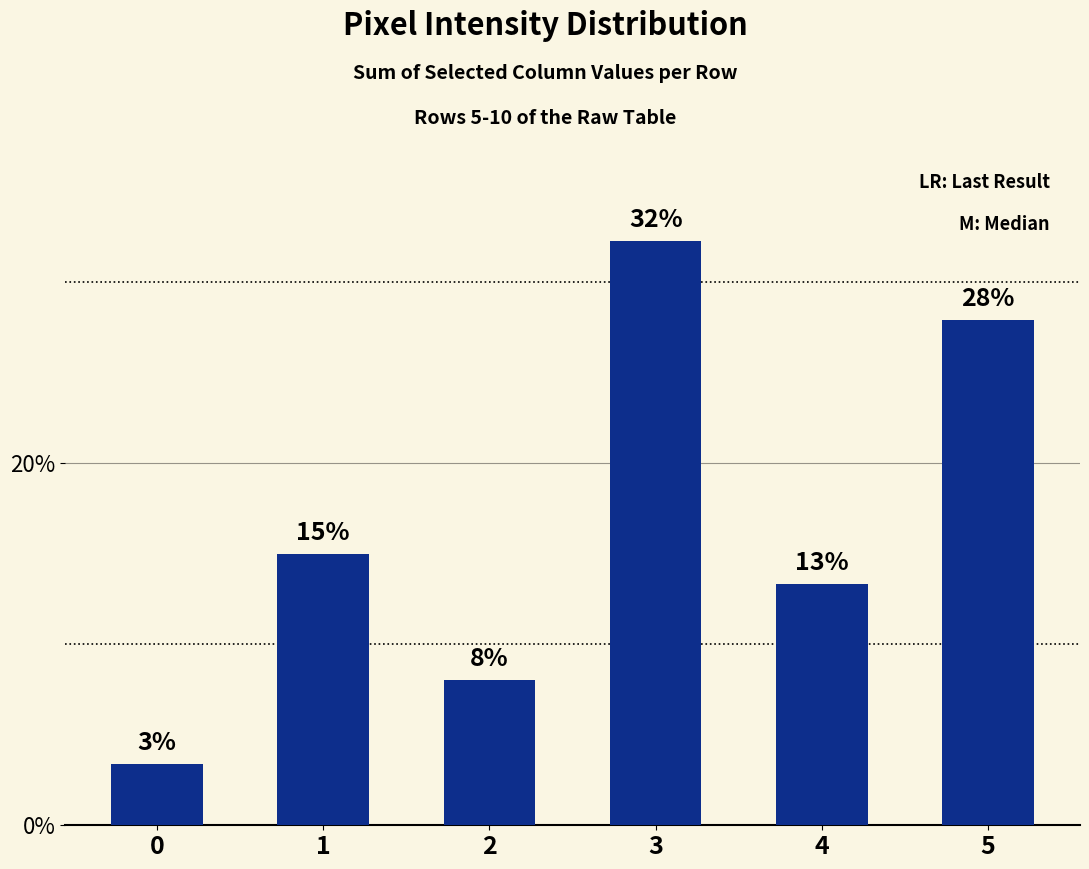

How many data points does each series have?

6